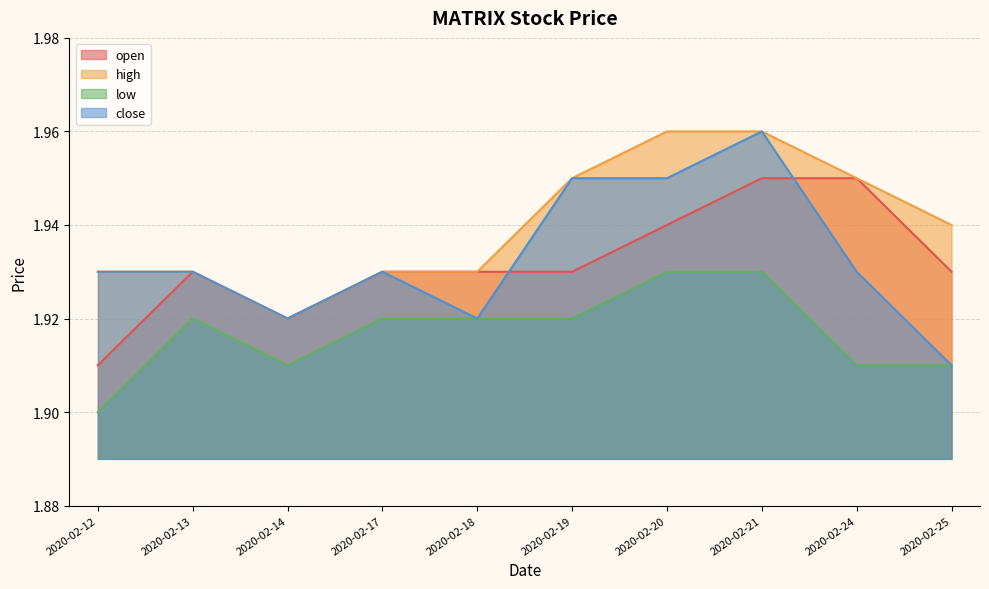

Which category has the lowest value in the high series?

2020-02-14